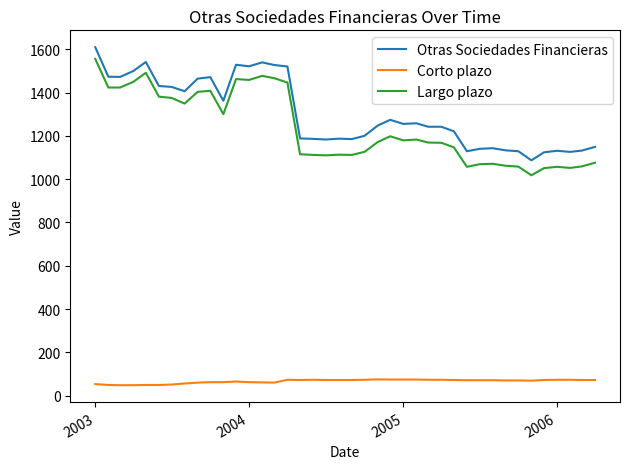

Does the chart display data point markers on the line(s)?

No